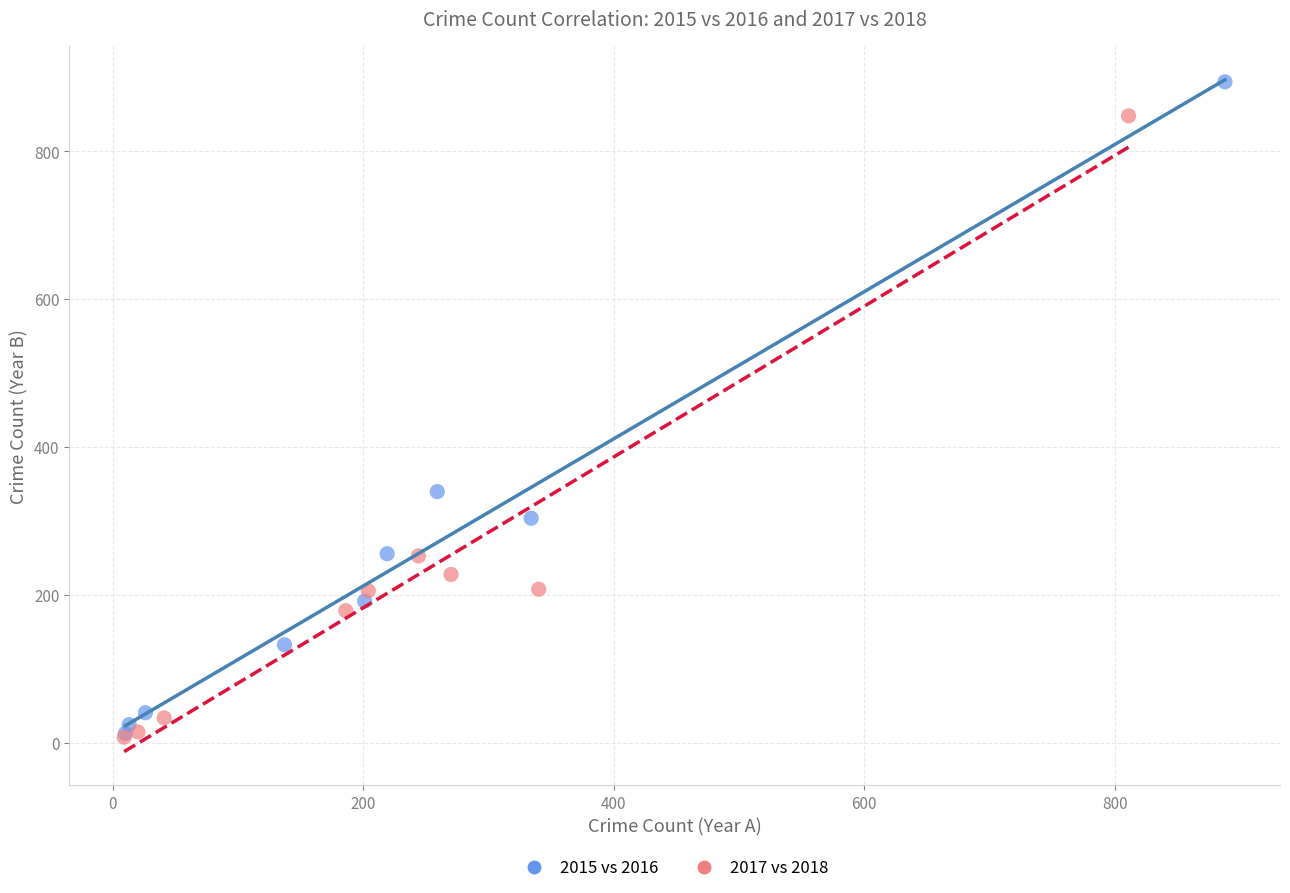

Which series has the widest spread of Y values?

2015 vs 2016